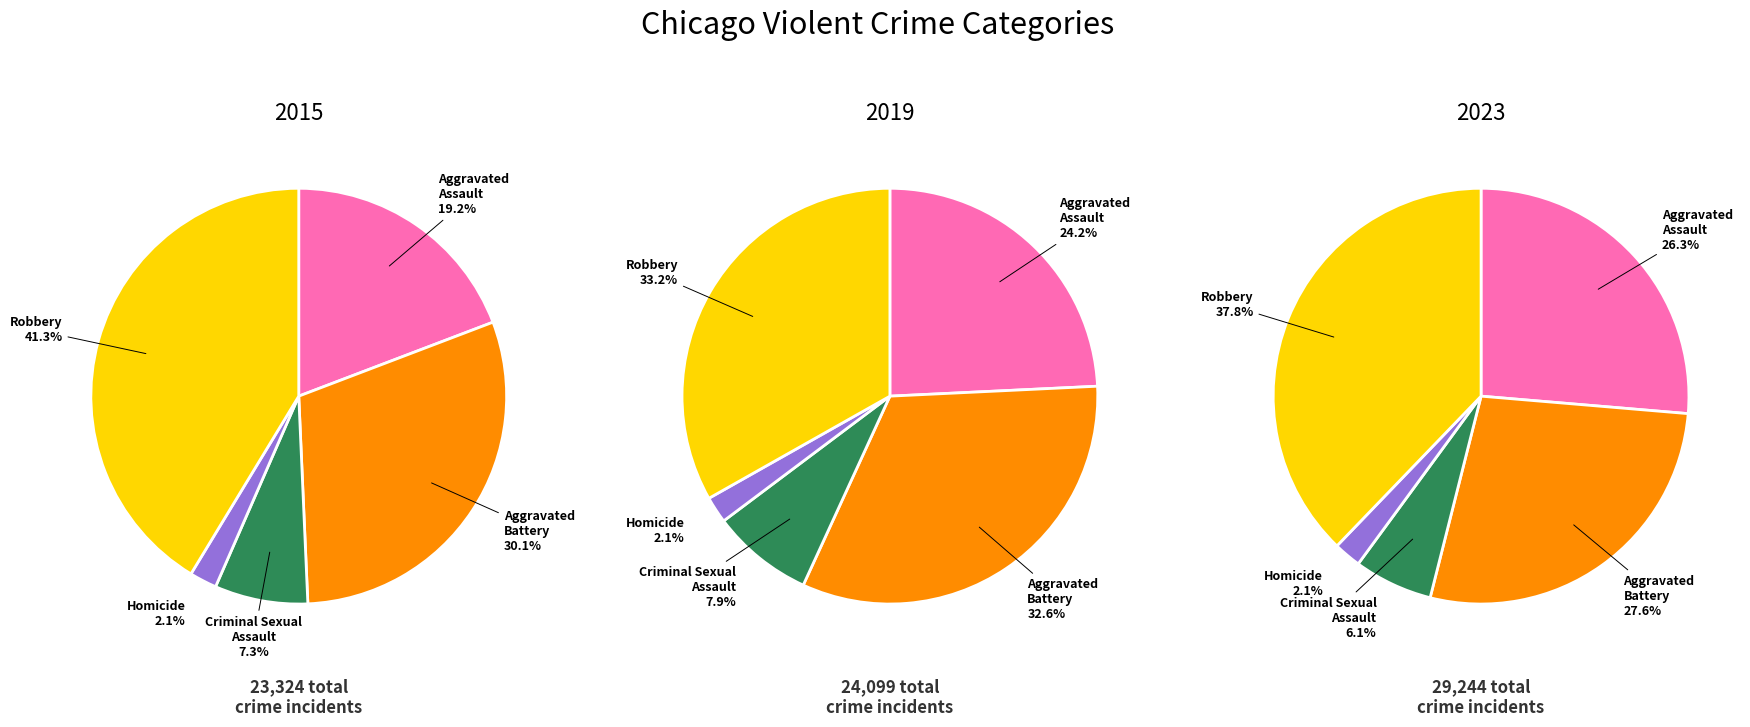

Do Robbery and Homicide together represent more than half of the pie?

No